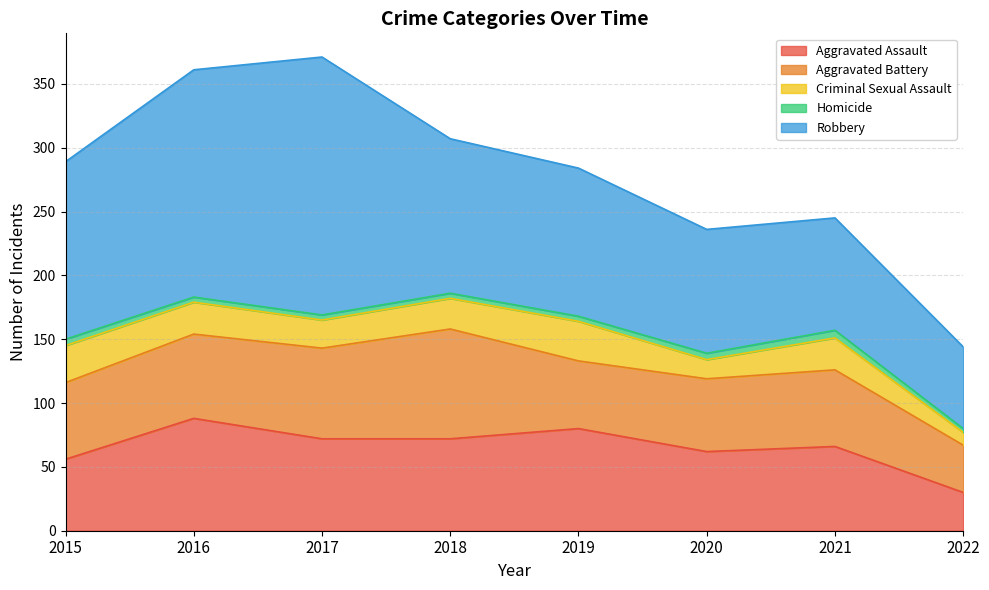

At which category does Aggravated Assault reach its first local peak?

2016